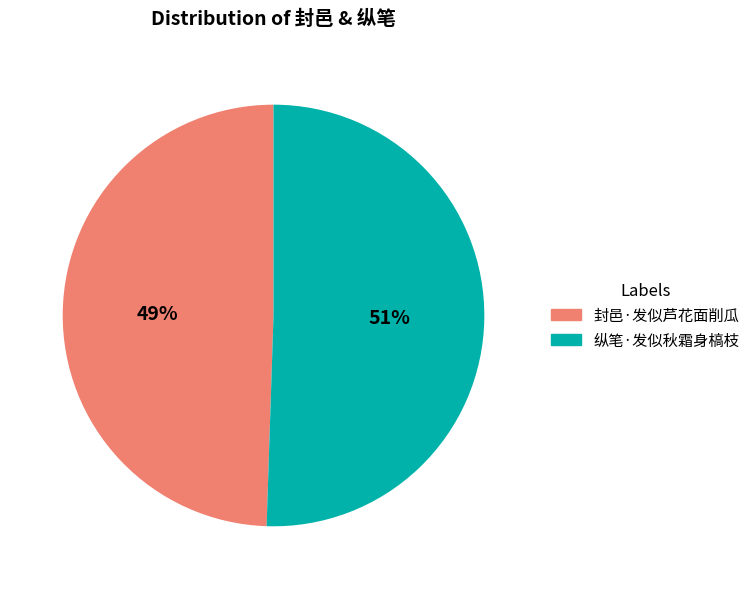

Combined, do 纵笔·发似秋霜身槁枝 and 封邑·发似芦花面削瓜 account for over 50%?

Yes